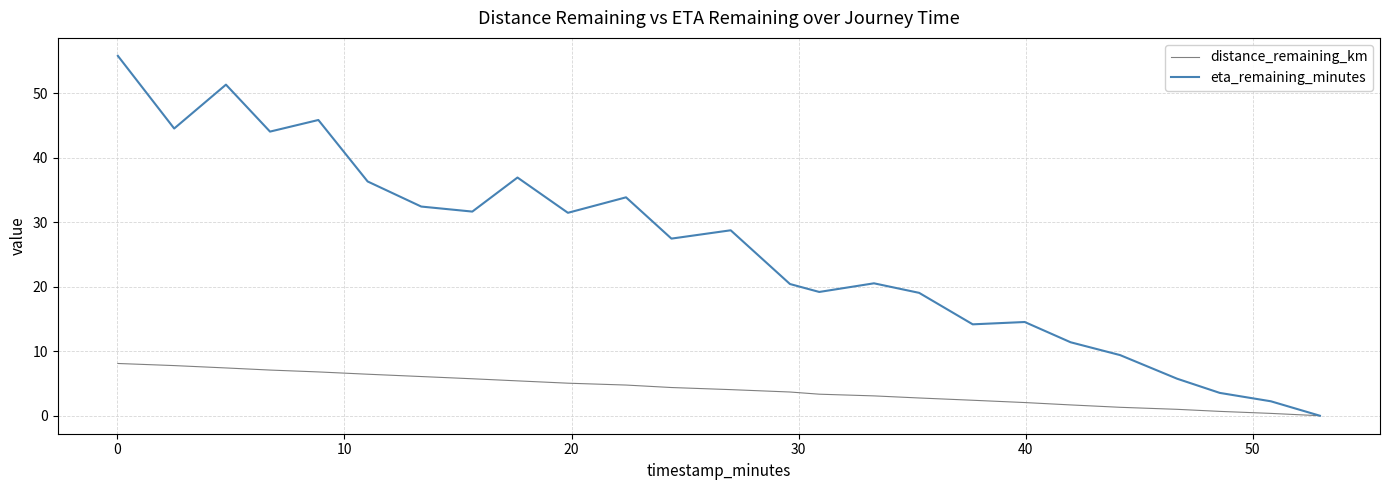

How many values in the eta_remaining_minutes series exceed 27?

13